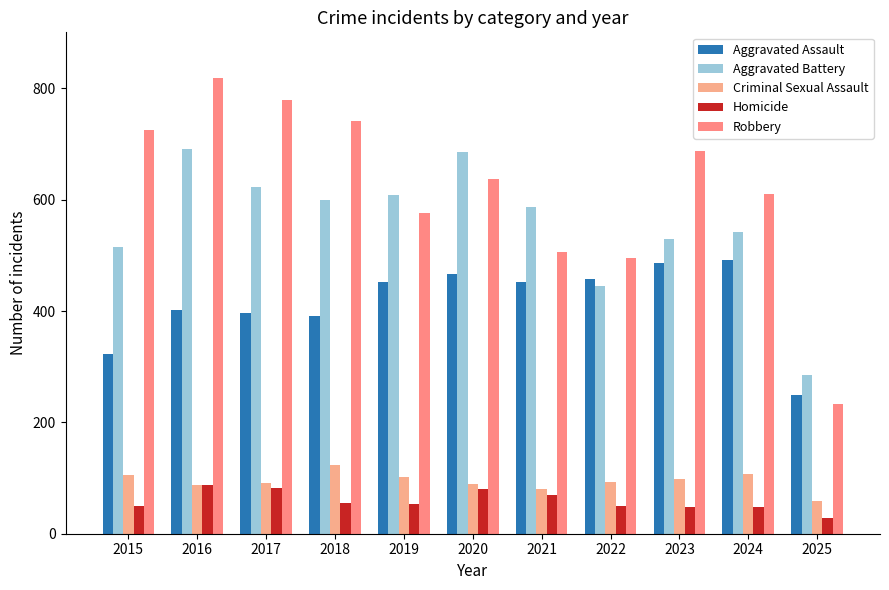

Count the number of data series in this chart.

5